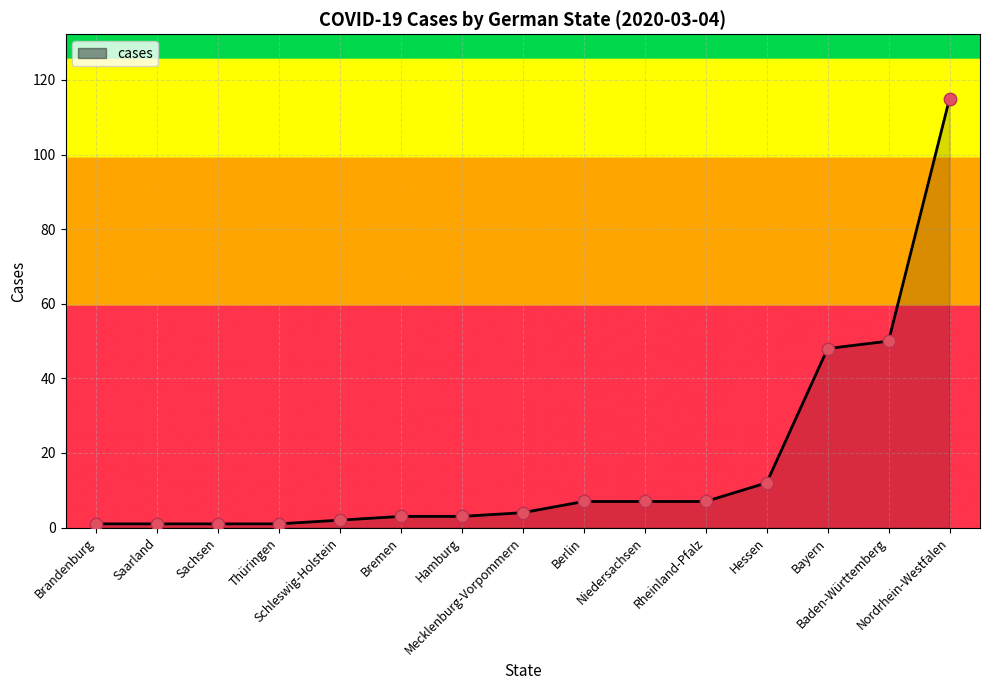

What is the change in value from Baden-Württemberg to Nordrhein-Westfalen?

+65